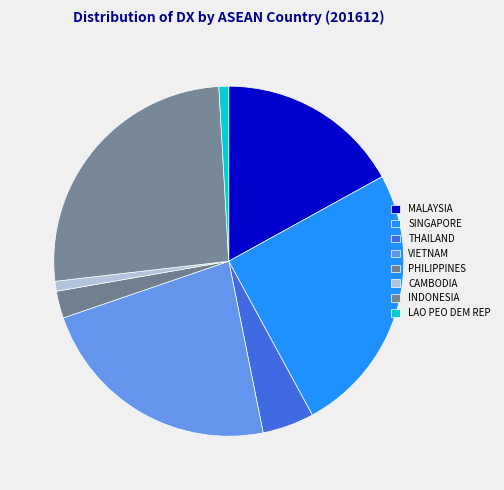

Count the number of slices in the pie.

8